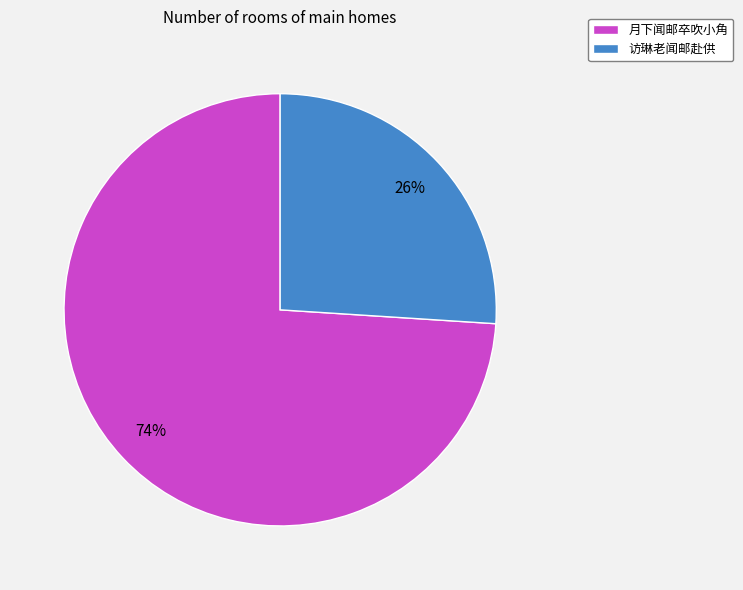

To the nearest percent, what is the difference between the largest and smallest slice percentages?

48%